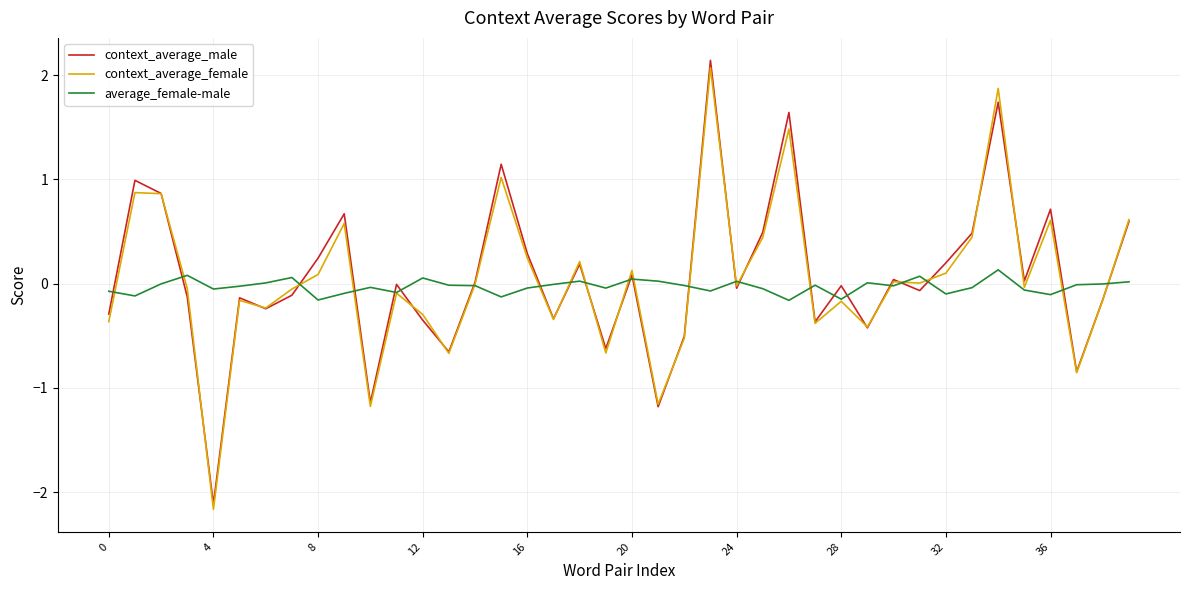

What is the minimum value shown in the chart?

-2.2